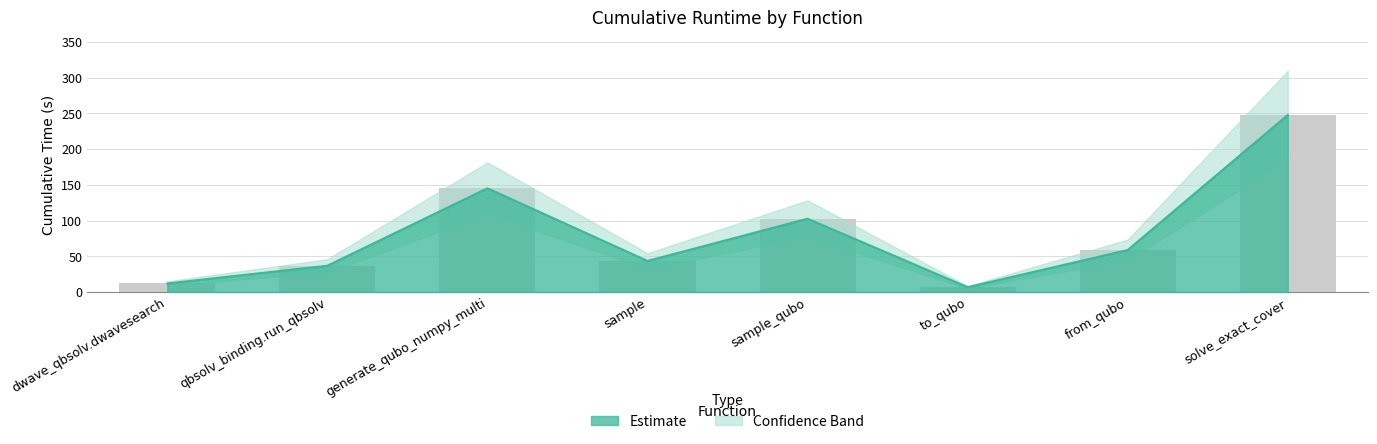

How many values exceed 58?

4